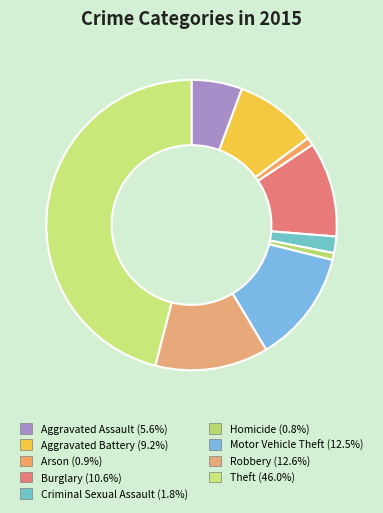

Rank the categories by value from lowest to highest.

Homicide, Arson, Criminal Sexual Assault, Aggravated Assault, Aggravated Battery, Burglary, Motor Vehicle Theft, Robbery, Theft